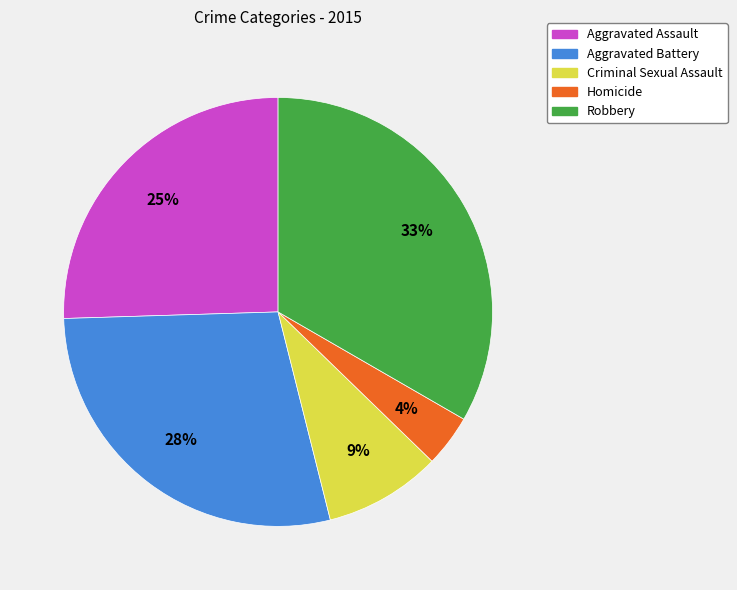

Which slice is the largest?

Robbery